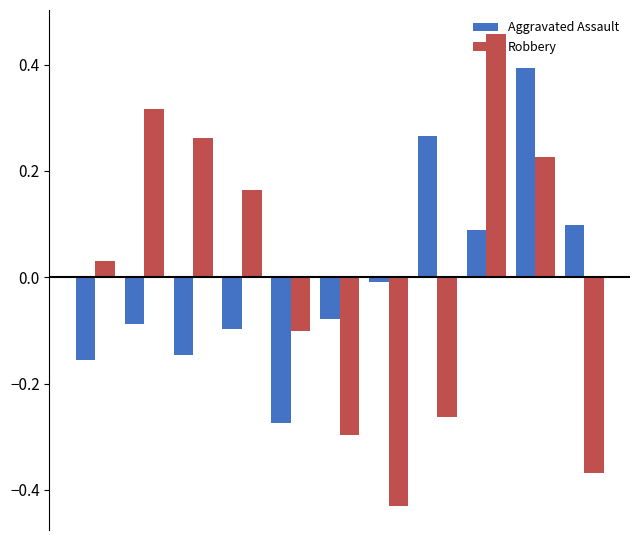

List the series in order of their peak value, lowest first.

Aggravated Assault, Robbery